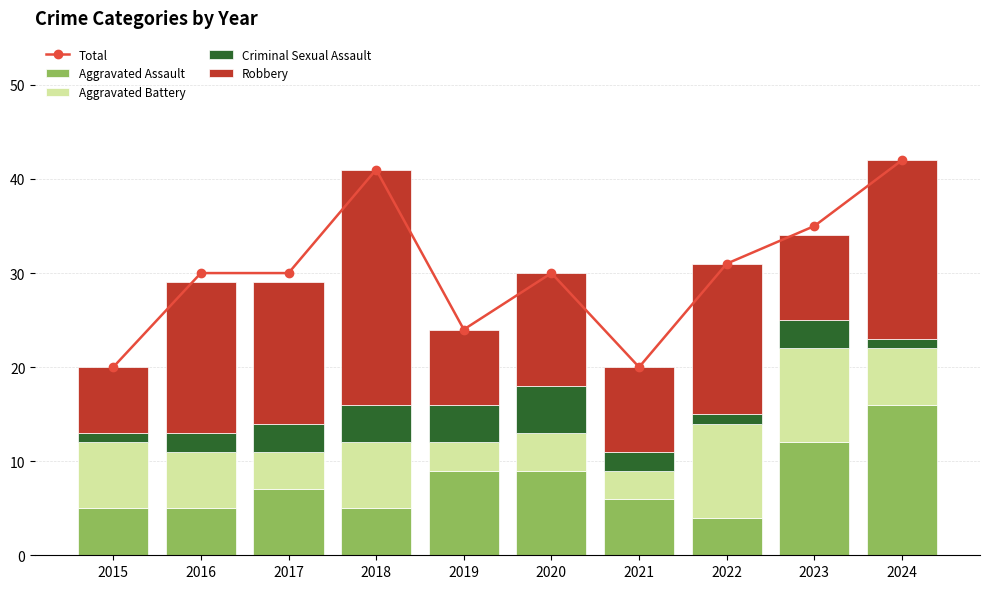

The value of Total at 2024 is 42. True or false?

True